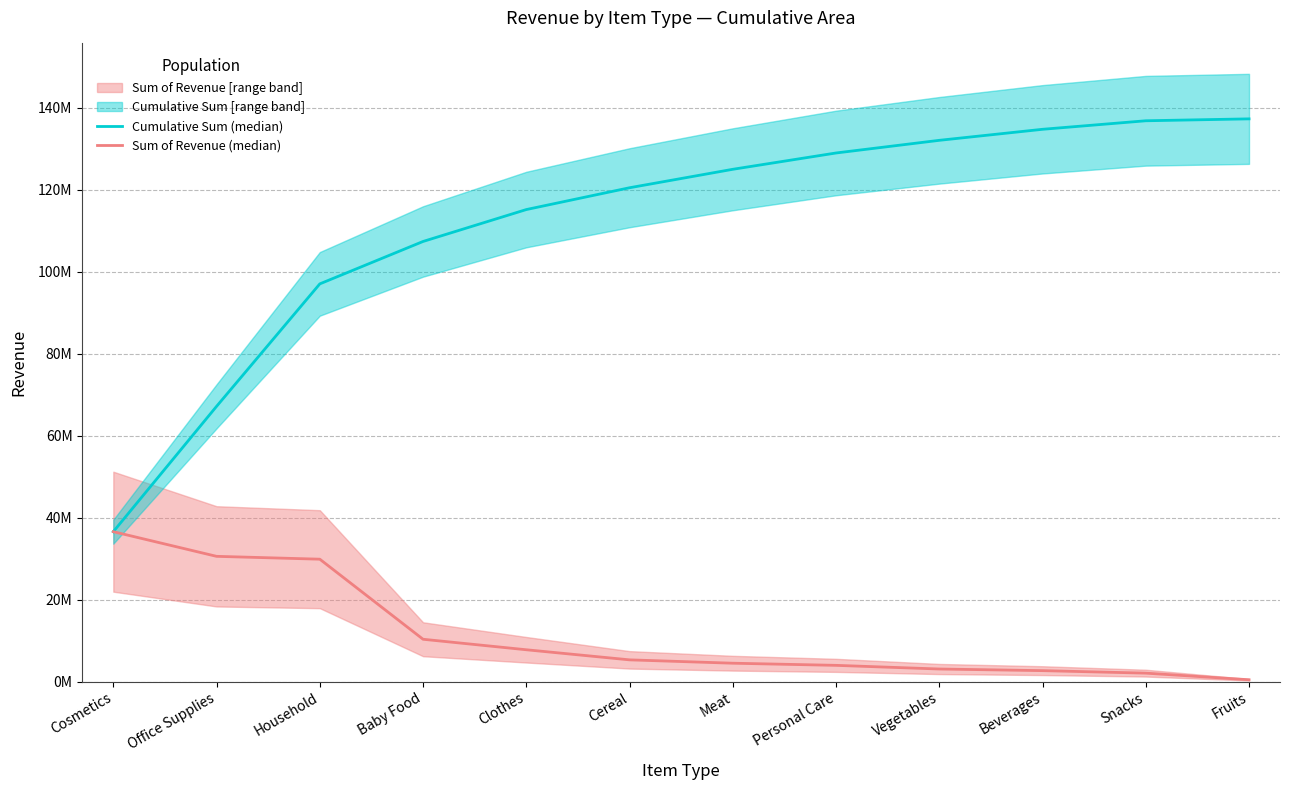

Count the number of data series in this chart.

2